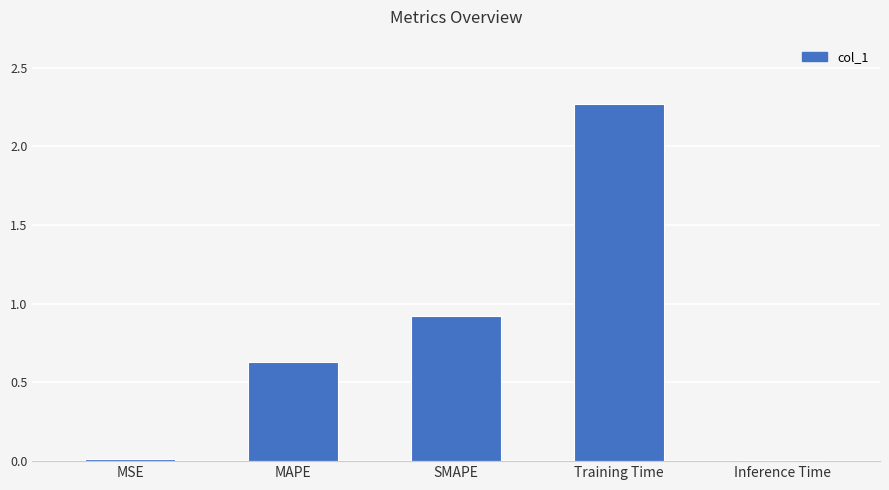

What is the average value?

0.8